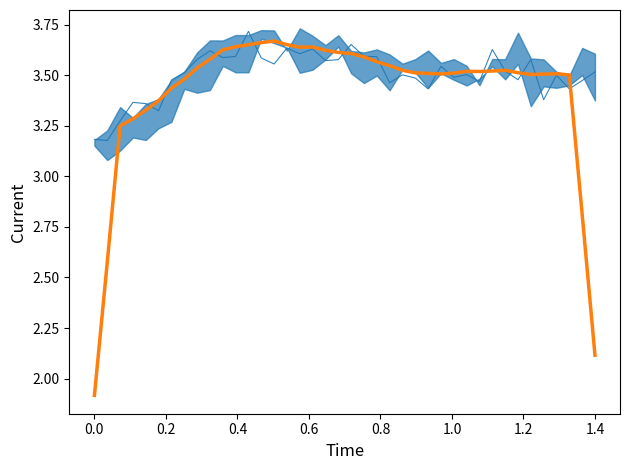

What is the greatest value displayed?

3.7